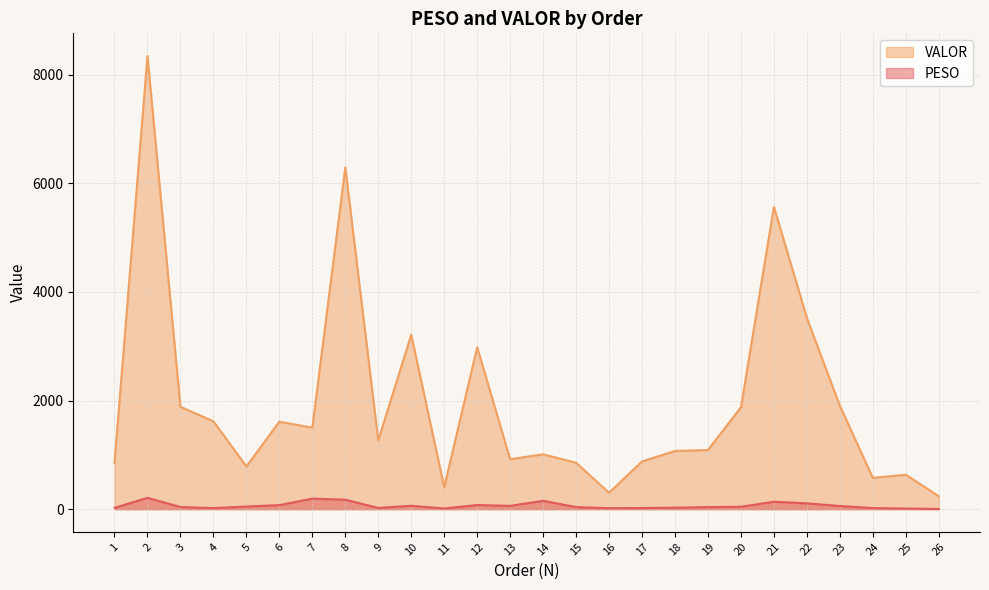

Reading left to right, extract all data points from this chart.

PESO: 1=23.9	2=208.9	3=39.2	4=19.2	5=48.4	6=74.3	7=193.8	8=174.0	9=22.2	10=62.4	11=11.6	12=76.2	13=60.6	14=153.5	15=38.1	16=17.8	17=20.7	18=27.4	19=38.3	20=43.6	21=137.0	22=106.7	23=57.9	24=19.7	25=11.1	26=3.4
VALOR: 1=850.4	2=8344.2	3=1883.7	4=1618.5	5=786.2	6=1610.5	7=1501.4	8=6292.6	9=1269.6	10=3210.0	11=405.6	12=2980.6	13=918.9	14=1010.0	15=854.0	16=301.8	17=879.1	18=1071.2	19=1089.1	20=1877.8	21=5565.8	22=3520.2	23=1903.2	24=575.5	25=634.8	26=238.1